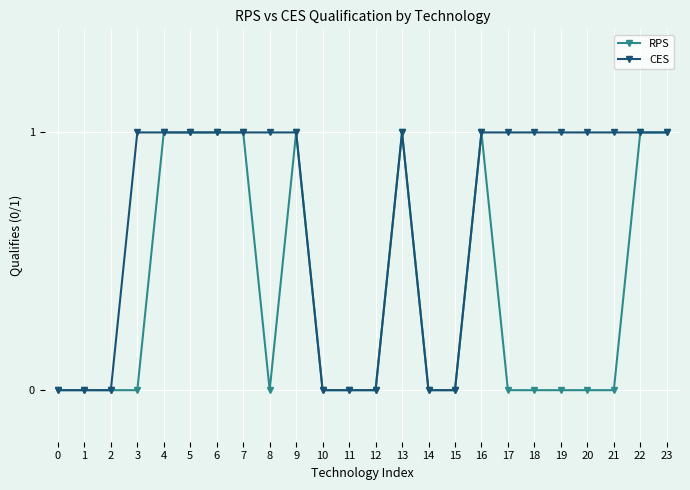

True or false: RPS has more than 0 interior local peaks.

True